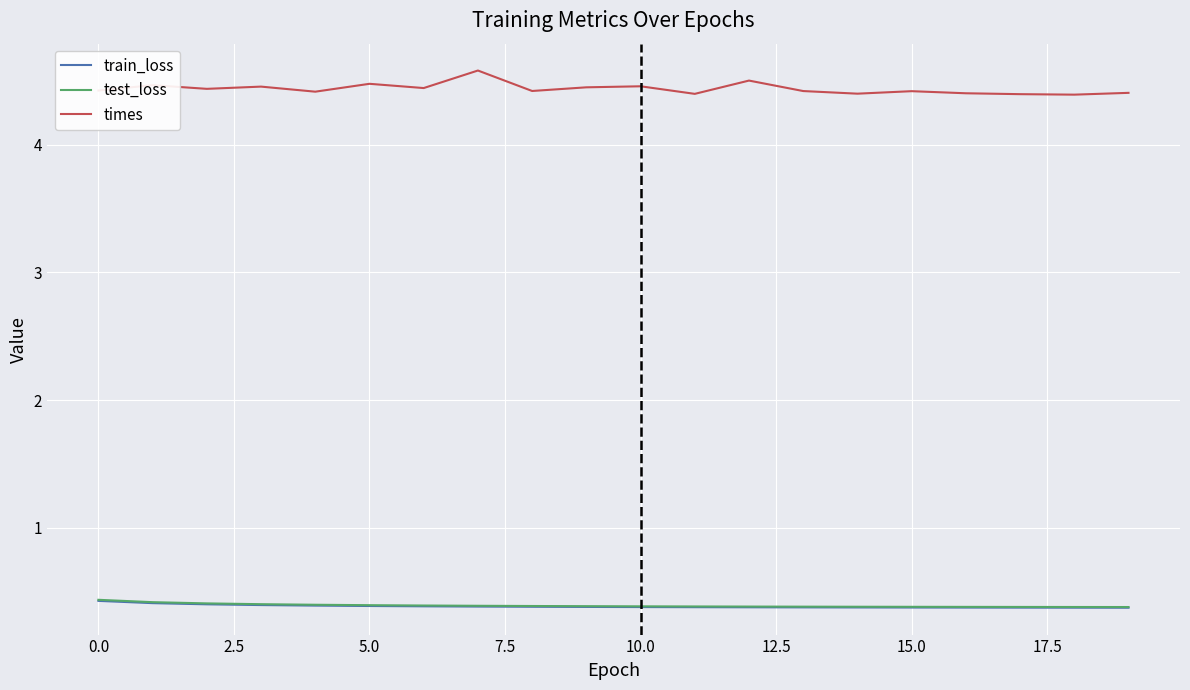

What is the smallest value displayed?

0.4